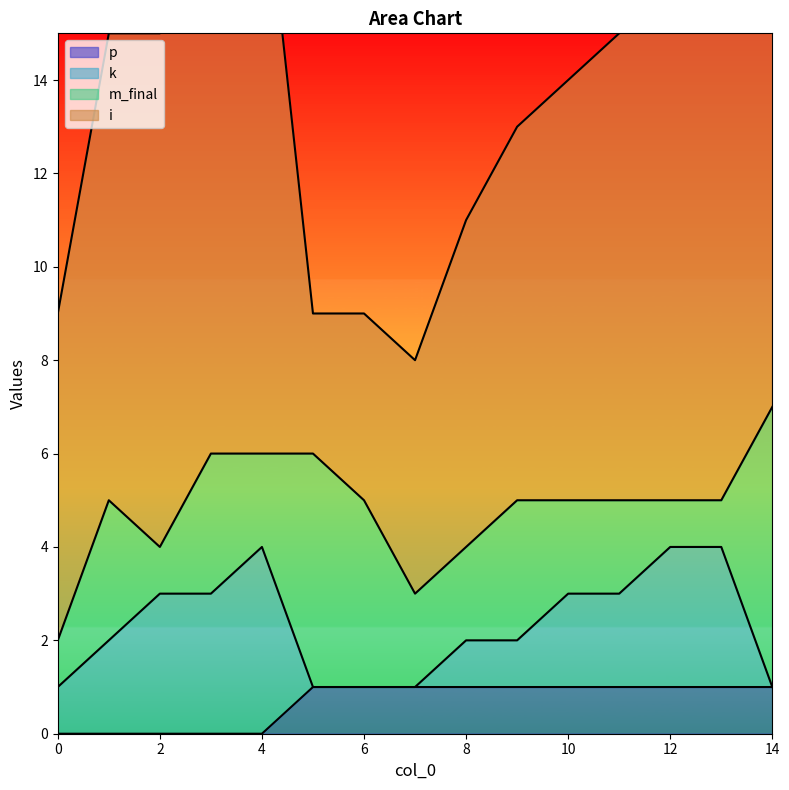

What is the average value of the k series?

2